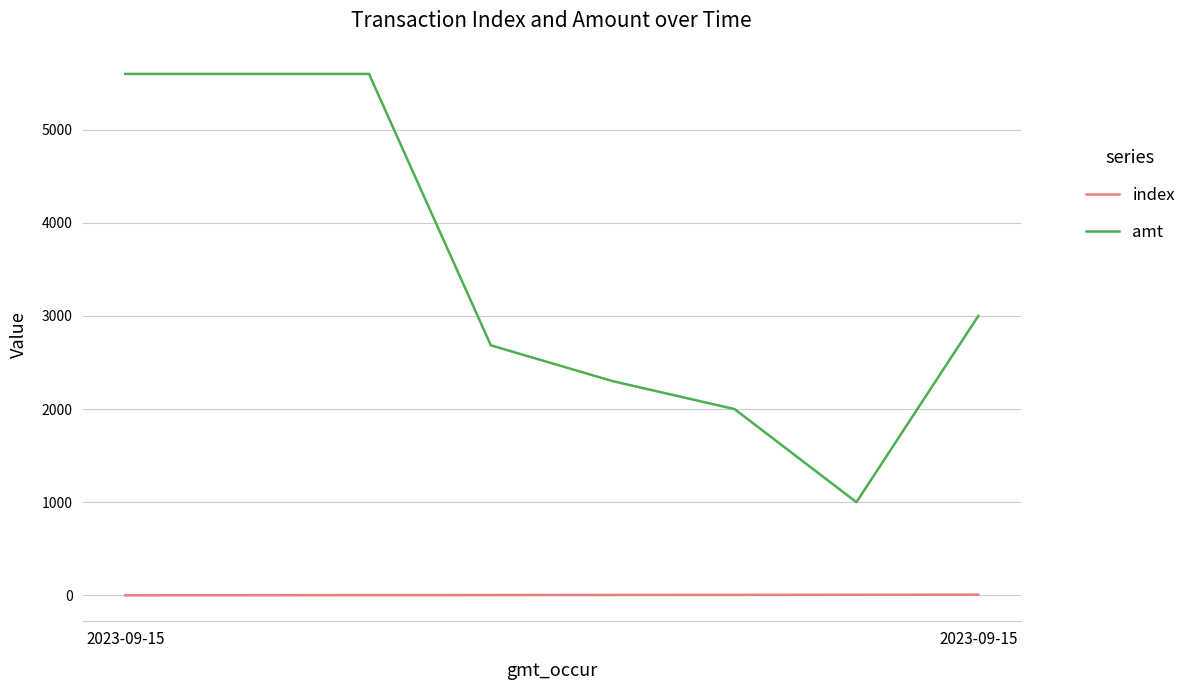

What is the maximum value shown in the chart?

5600